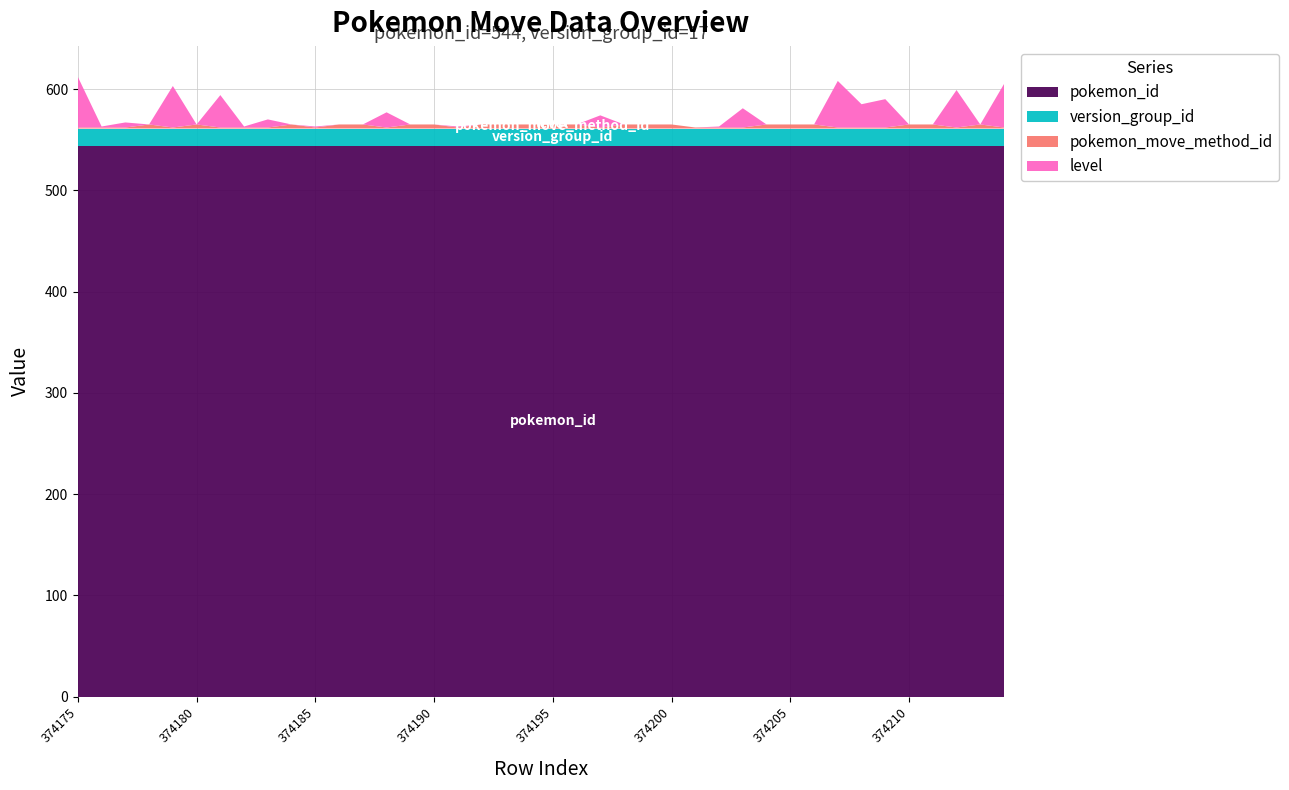

What is the highest value of the pokemon_id series?

544